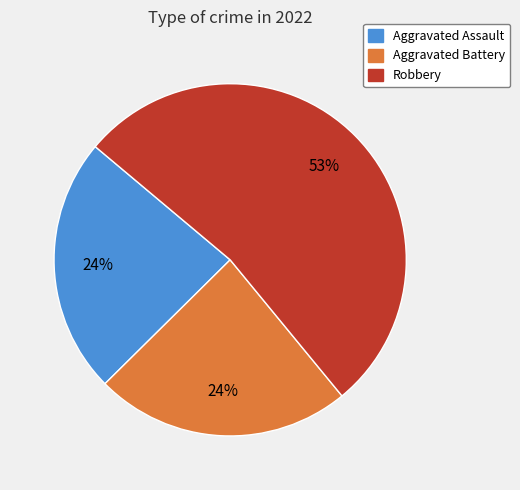

Count the number of slices in the pie.

3